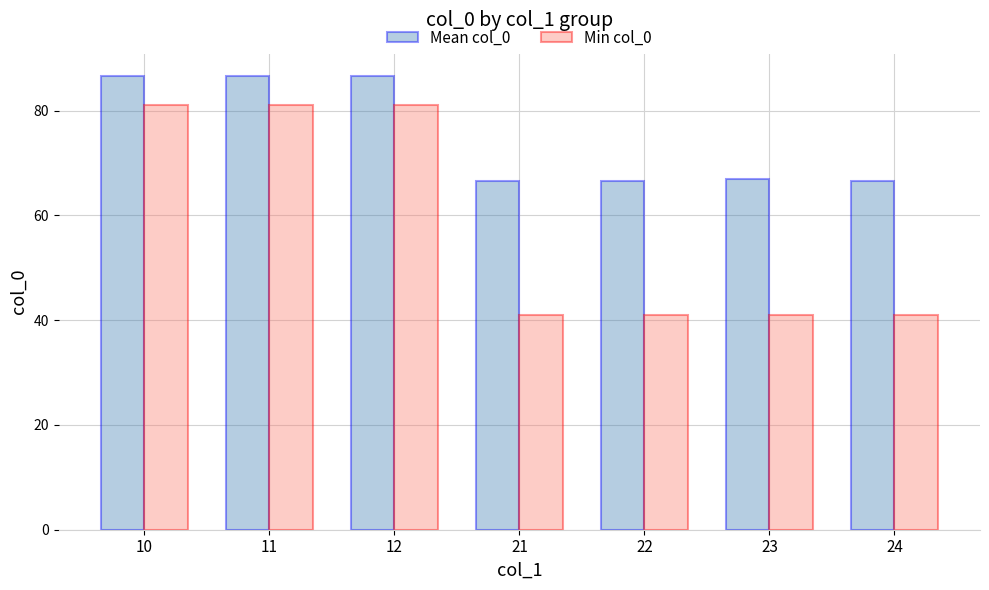

At how many categories does at least one series exceed 70?

3